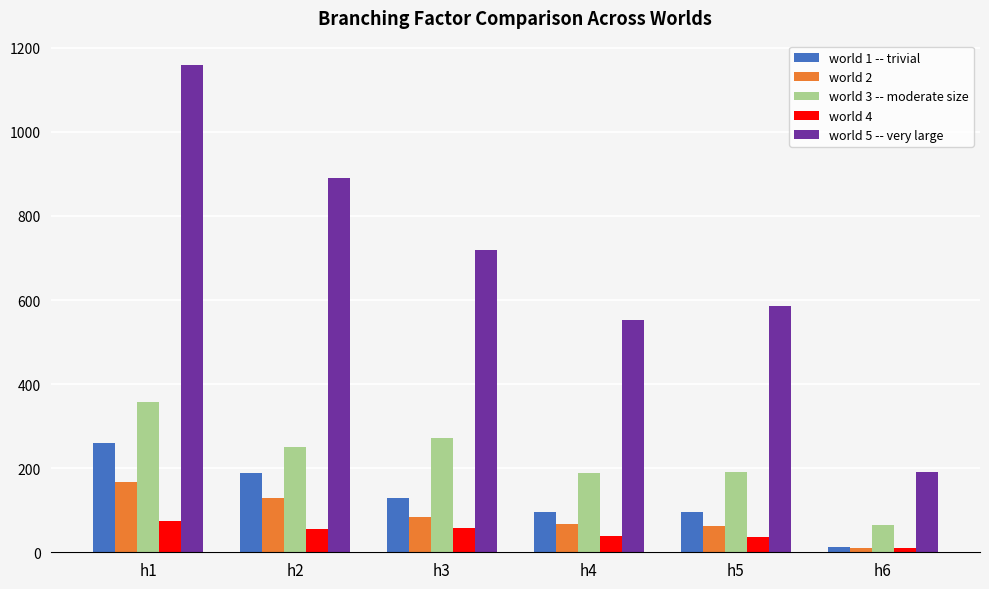

At which label does world 3 -- moderate size first exceed 250?

h1